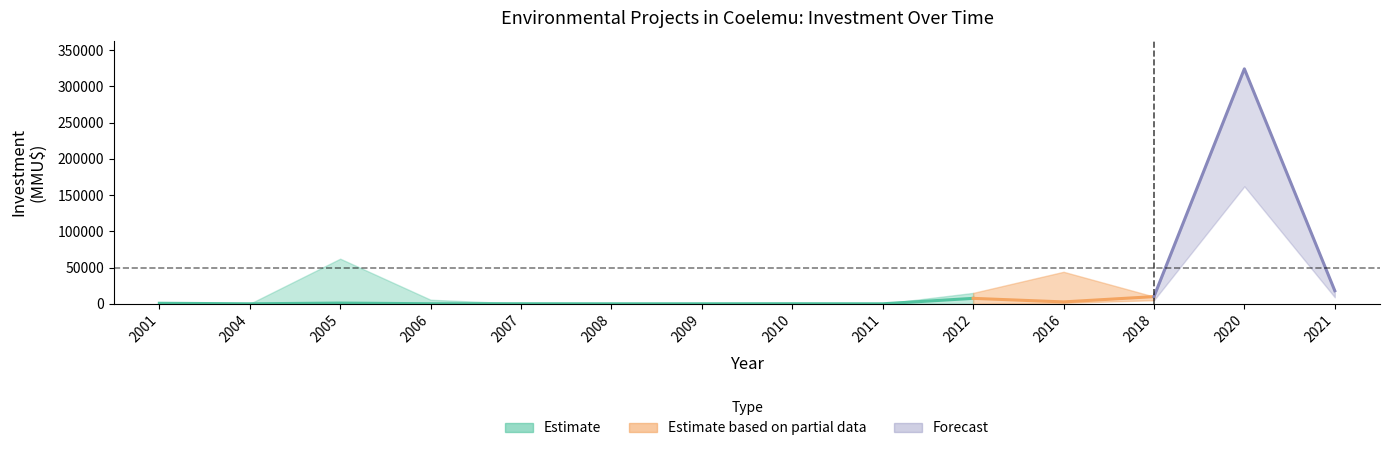

How many positive values does the investment_low series have?

9